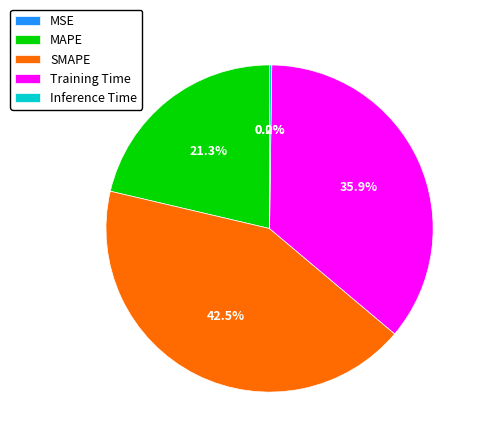

To the nearest percent, what is the average slice percentage?

20%